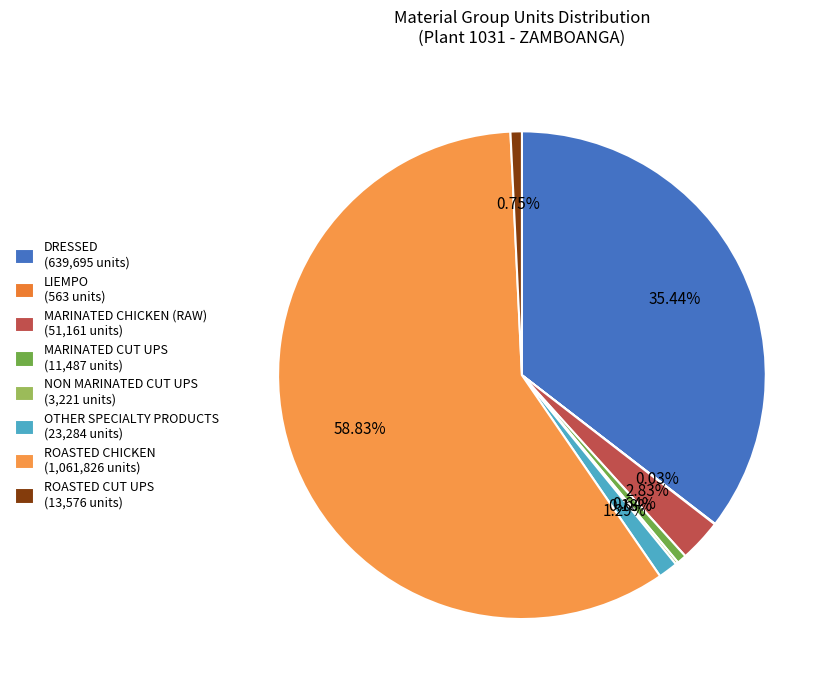

What percentage is NOT represented by MARINATED CUT UPS?

99.4%